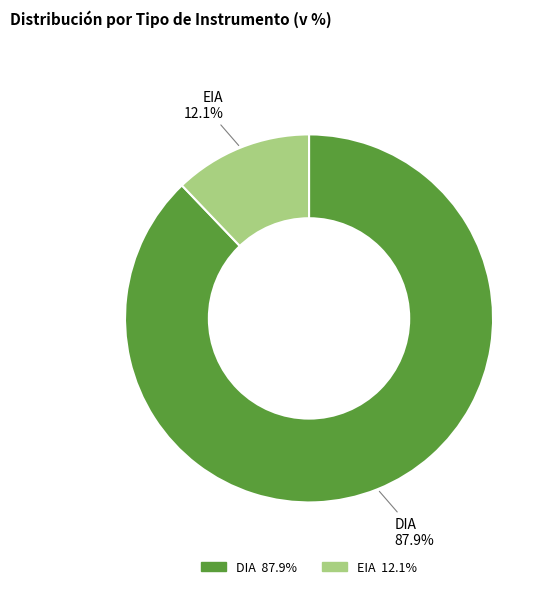

Which category has the smallest portion of the pie?

EIA